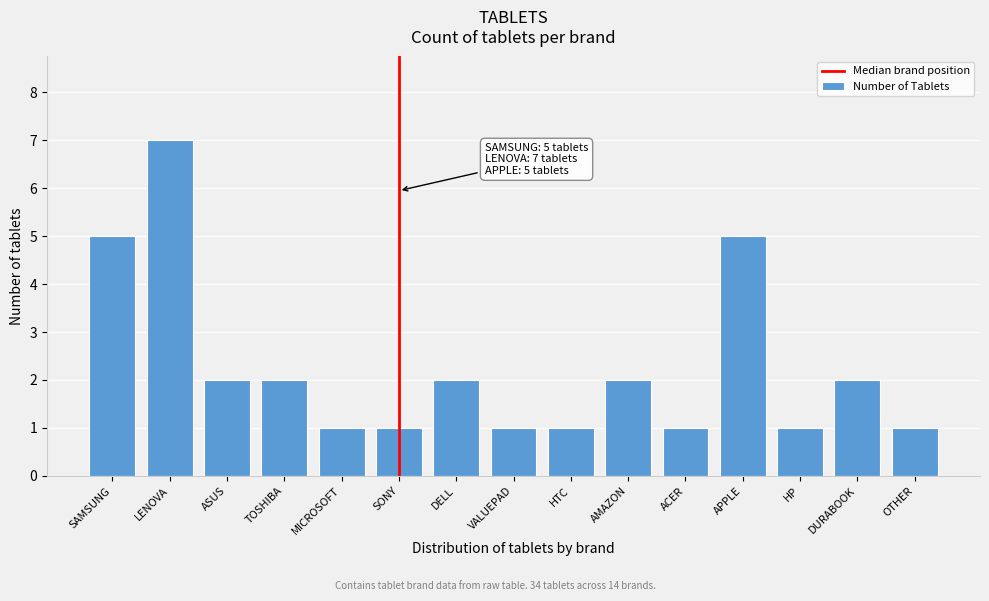

Reading right to left, extract all data points from this chart.

1	2	1	5	1	2	1	1	2	1	1	2	2	7	5